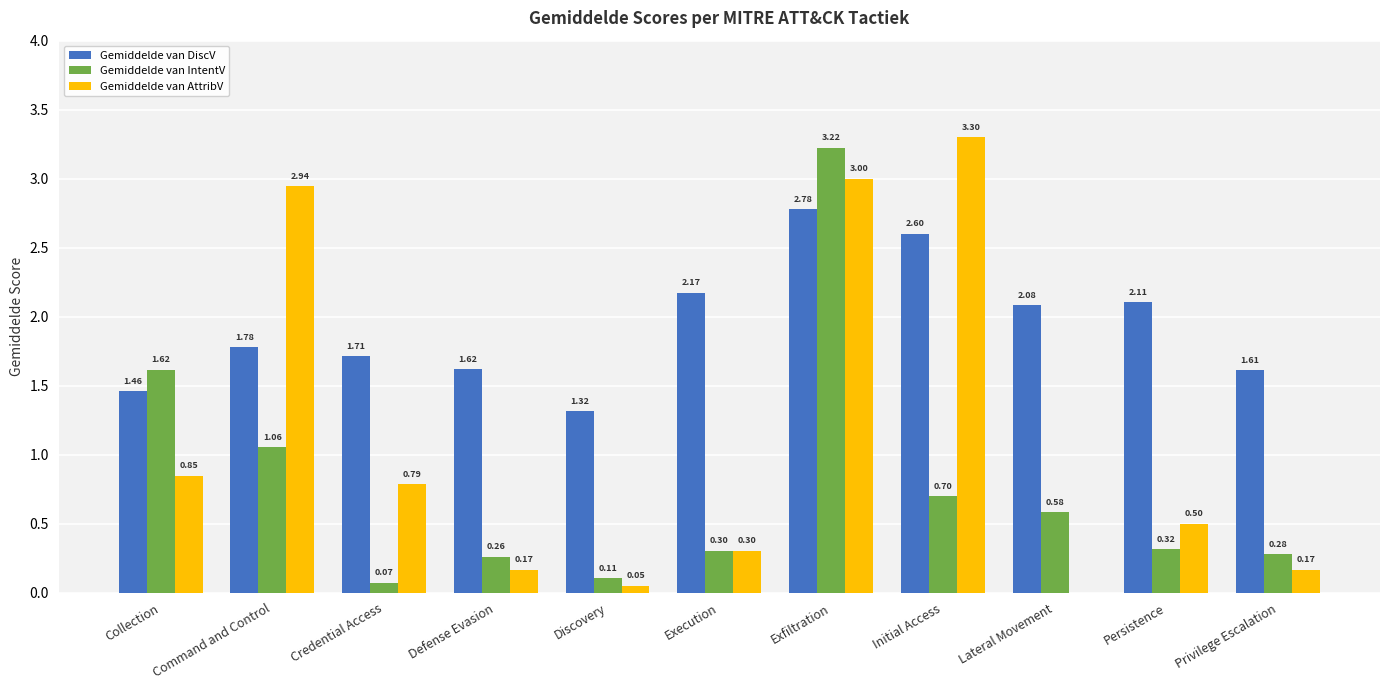

What is the sum of all Gemiddelde van AttribV values?

12.1